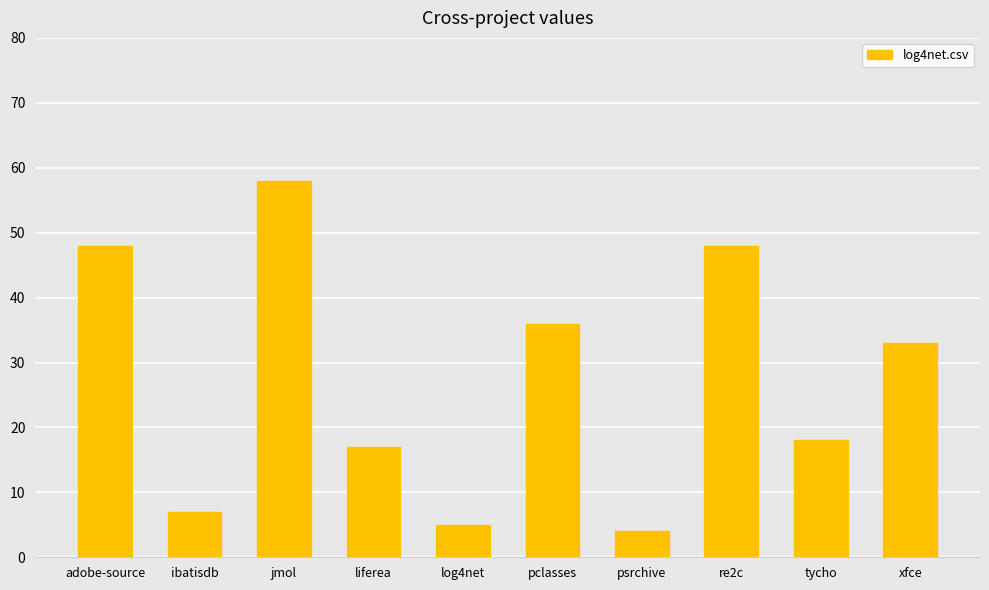

What is the change in value from liferea to xfce?

+16